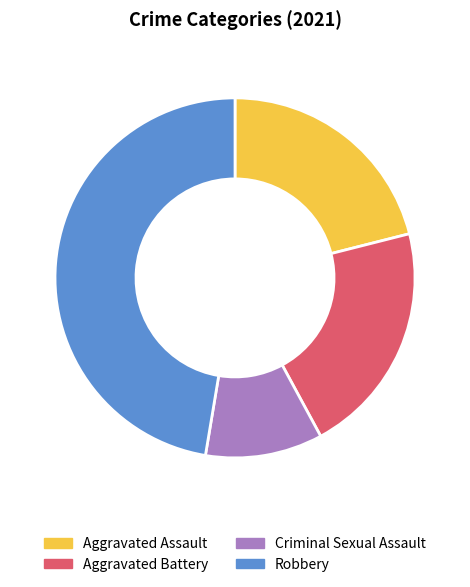

Is Criminal Sexual Assault the majority of the pie?

No